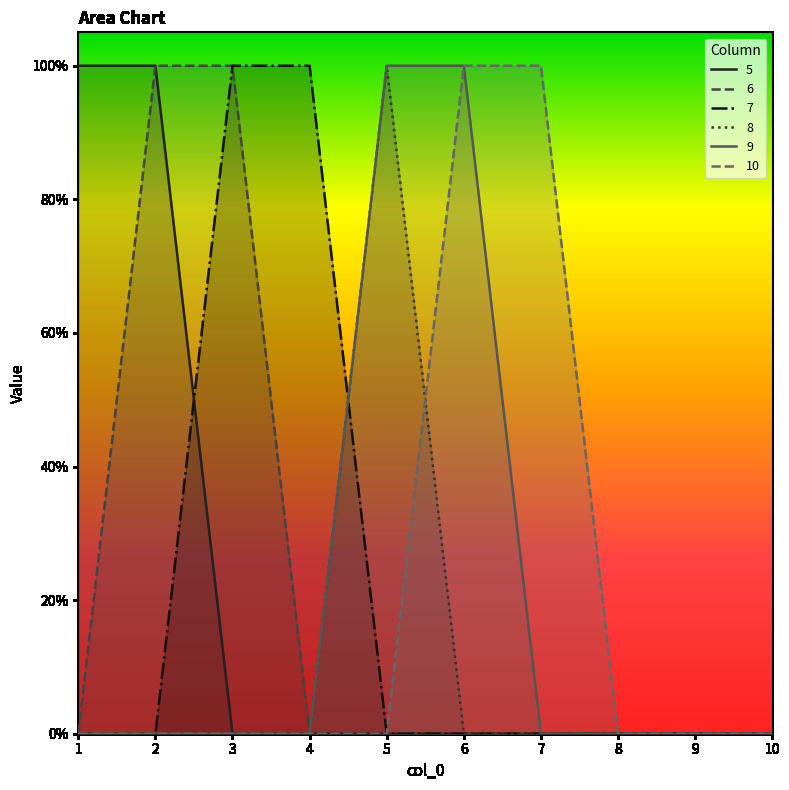

True or false: 6 and 10 cross at least once.

False